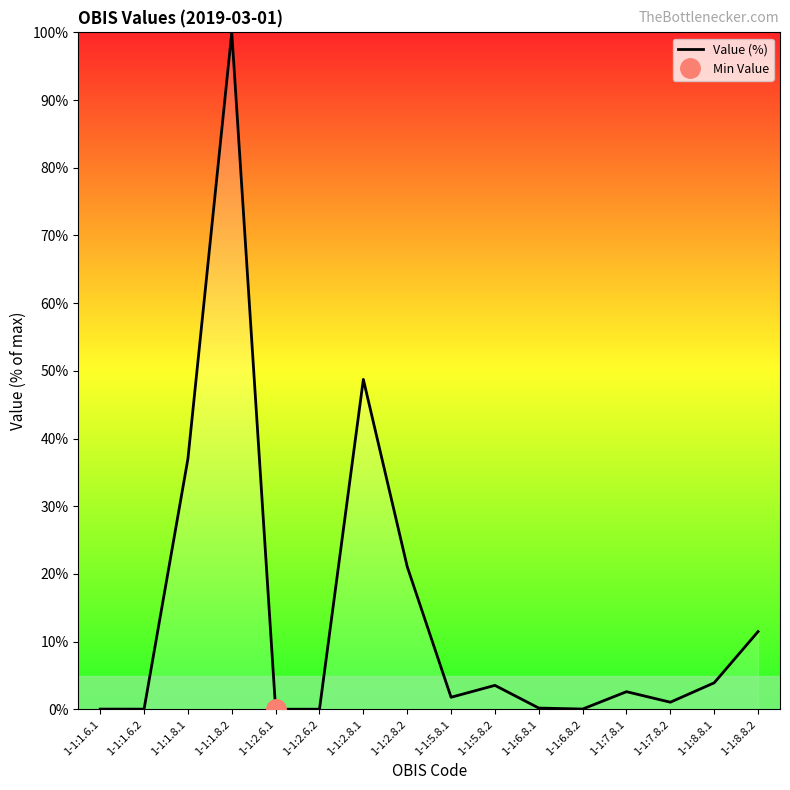

At which label is the value closest to 50?

1-1:2.8.1